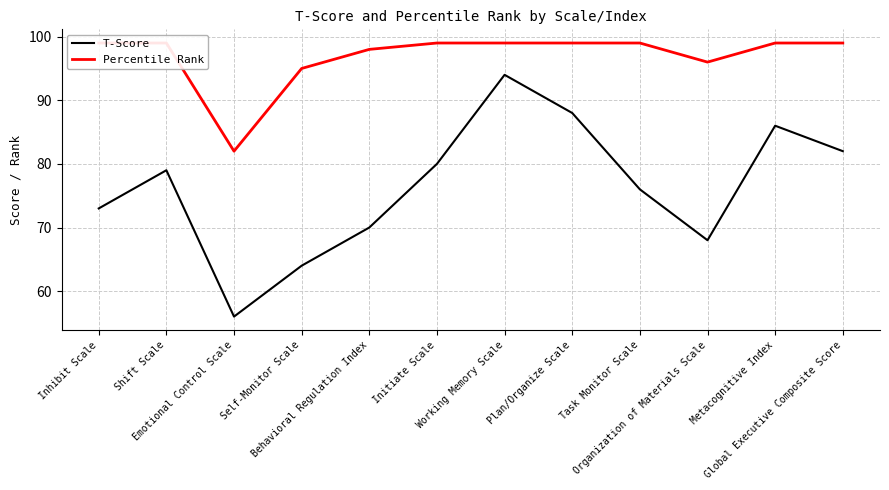

Read the Percentile Rank value at Metacognitive Index.

99